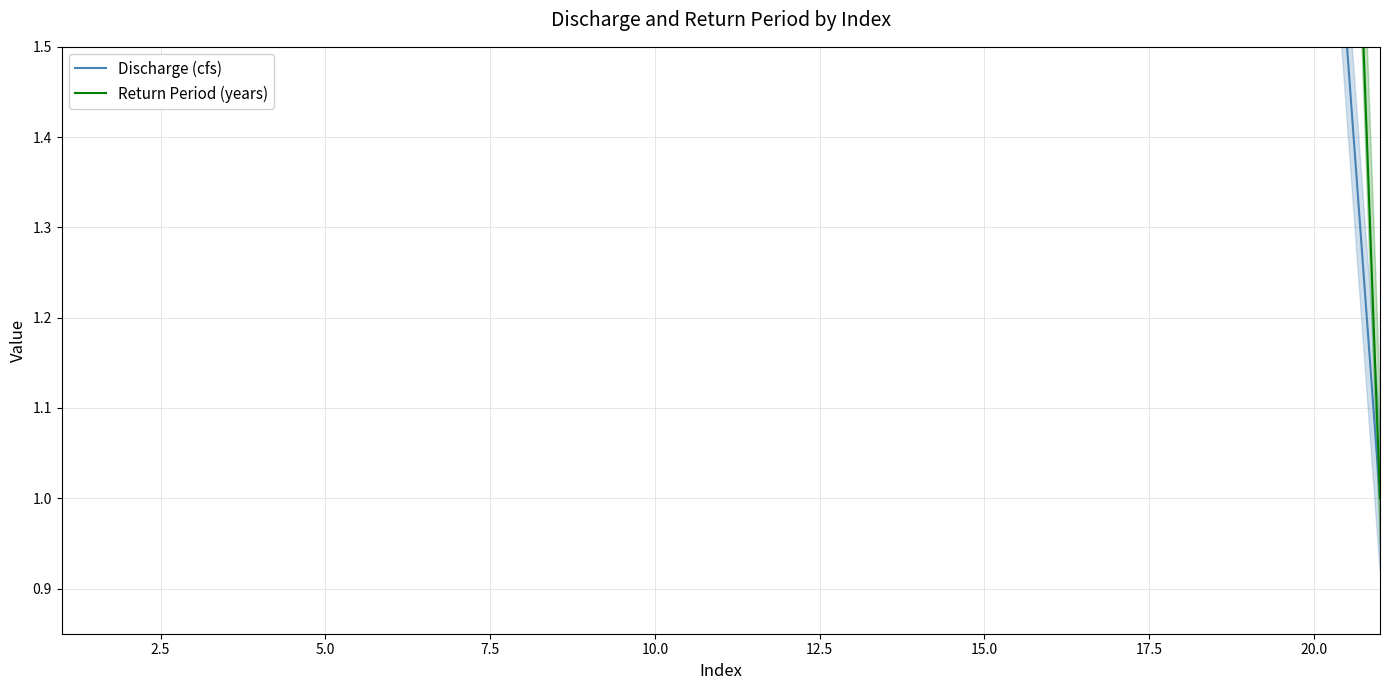

True or false: Return Period (years) has more than 1 points higher than both neighbors.

False